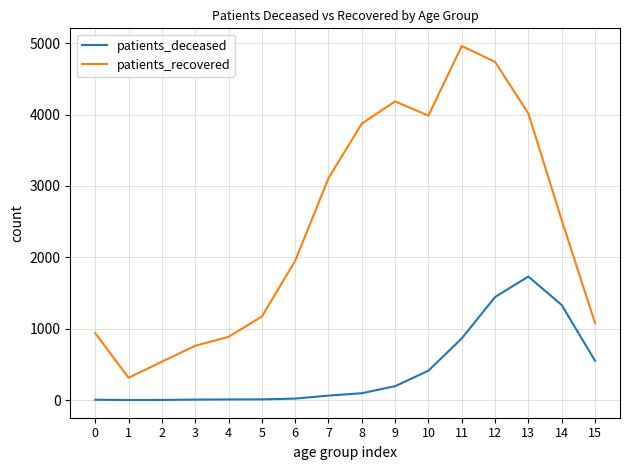

Which series has the largest range (max minus min)?

patients_recovered